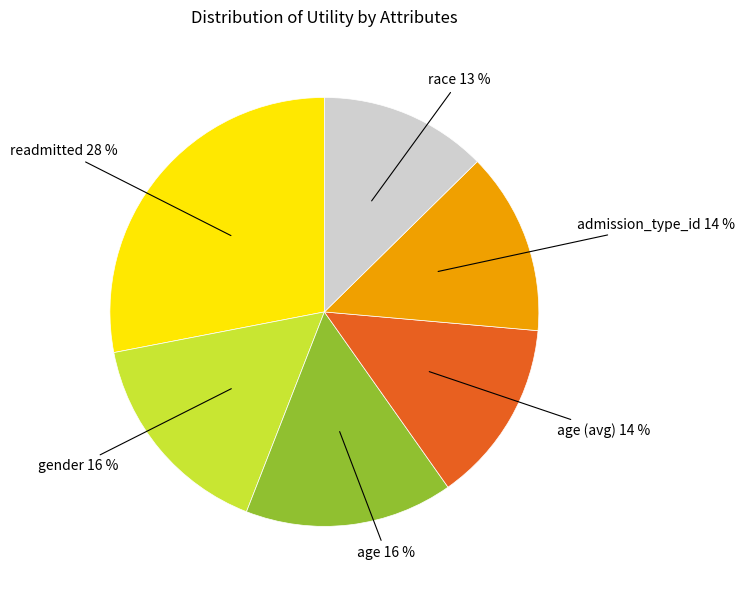

Count the number of slices in the pie.

6